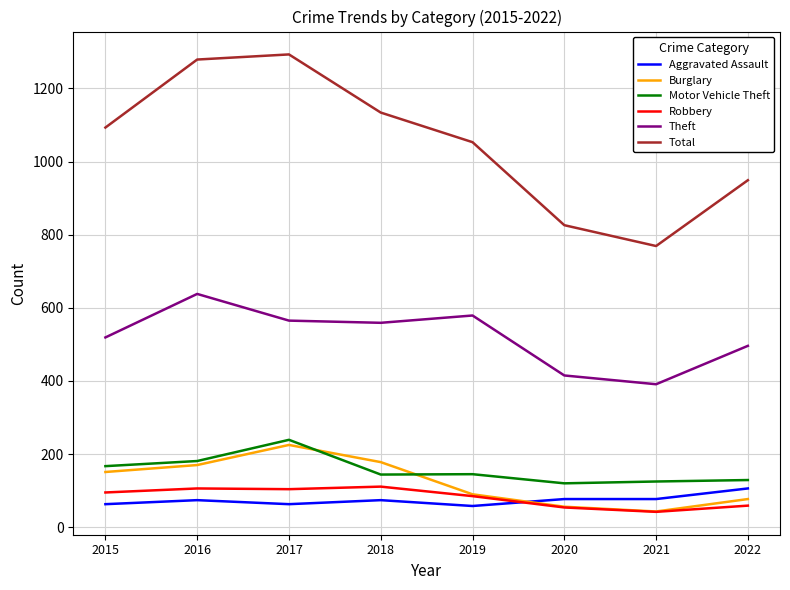

What is the sum of the Theft values at 2018 and 2016?

1197